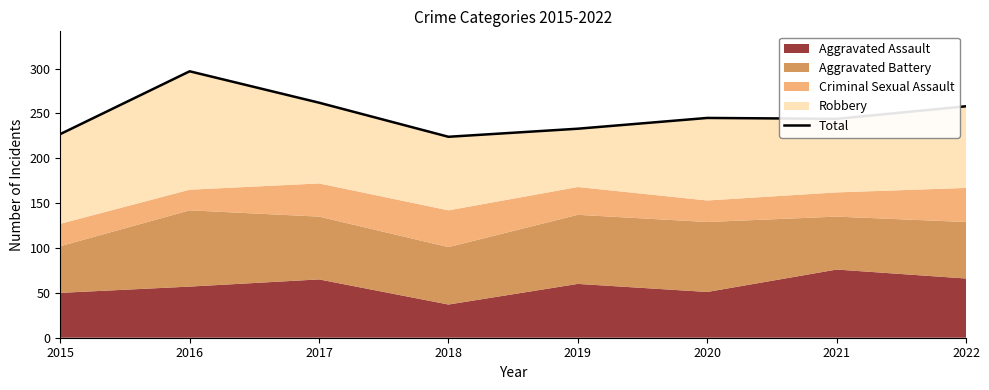

Reading left to right, what are all the values shown in this chart?

227	297	262	224	233	245	244	258